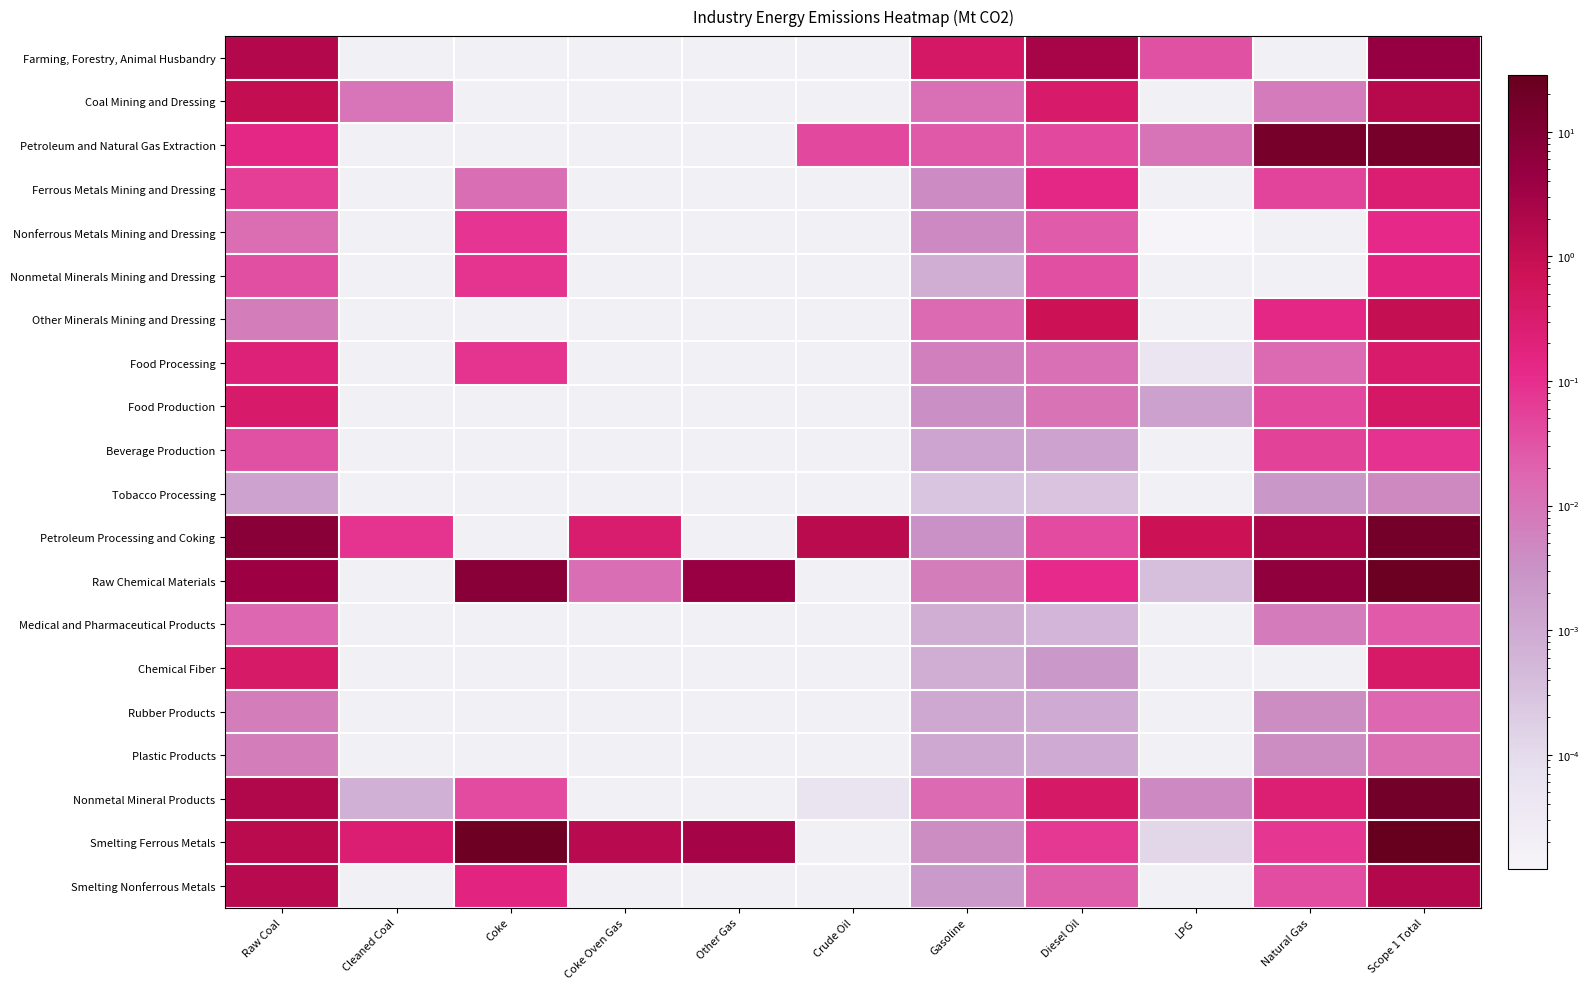

What is the difference between the highest and lowest values at Diesel Oil?

2.6